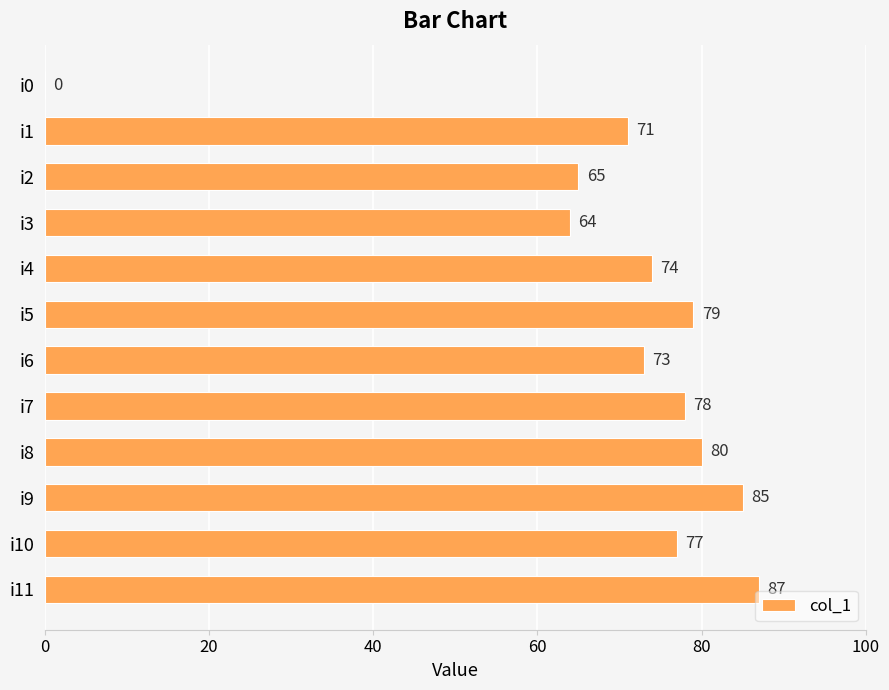

What value does the data have at i2, to the nearest 5?

65